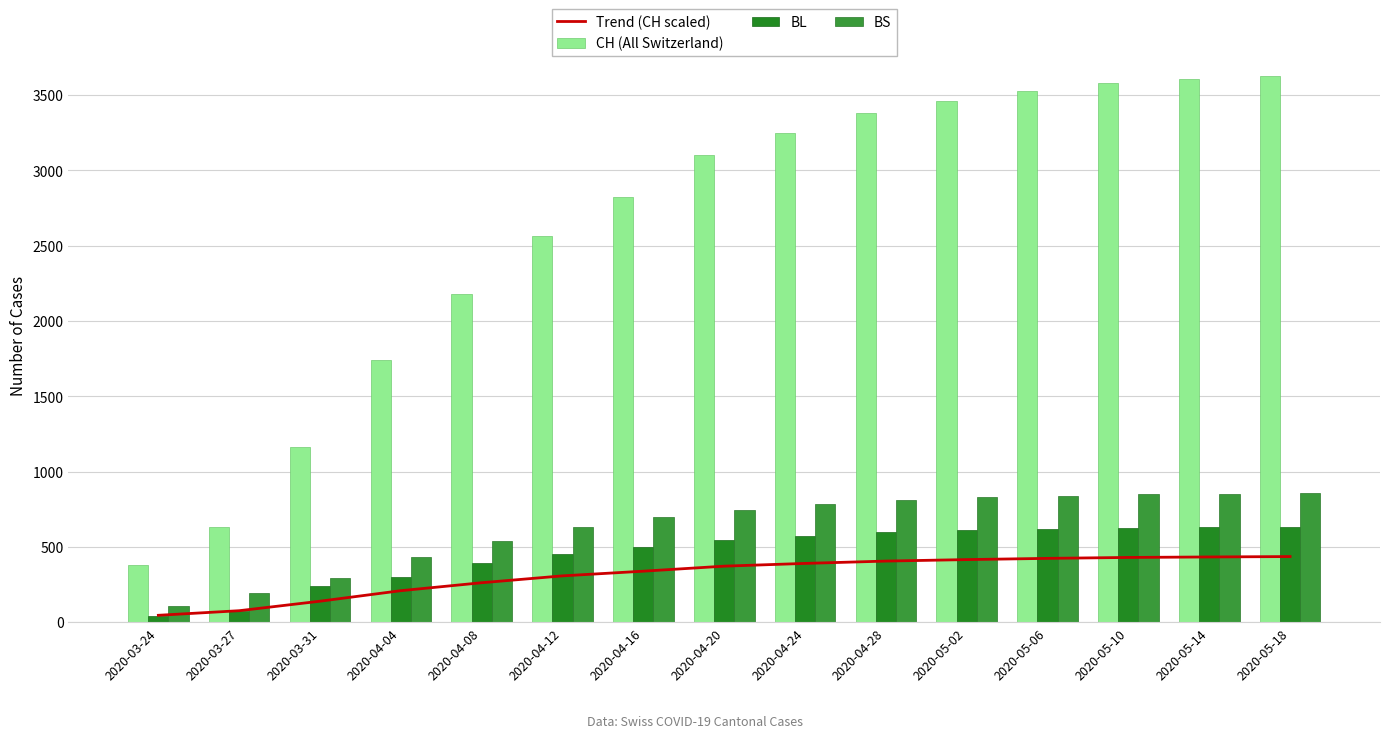

What is the difference between the highest and lowest values at 2020-05-18?

3194.4